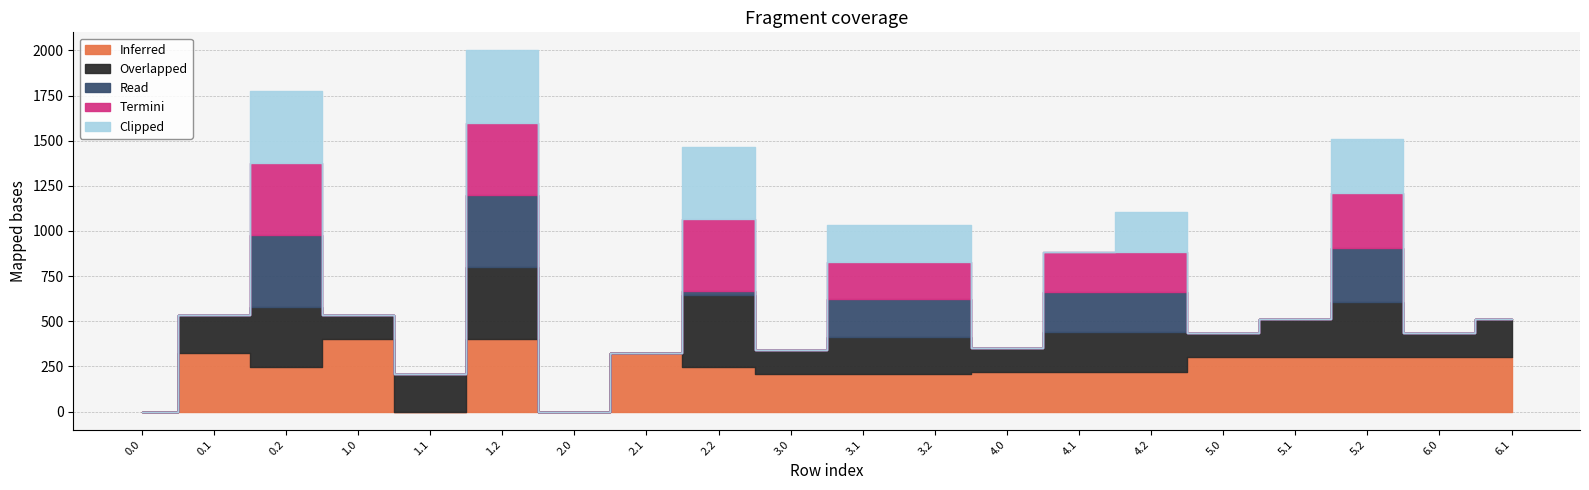

What is the maximum value for Clipped?

400.0